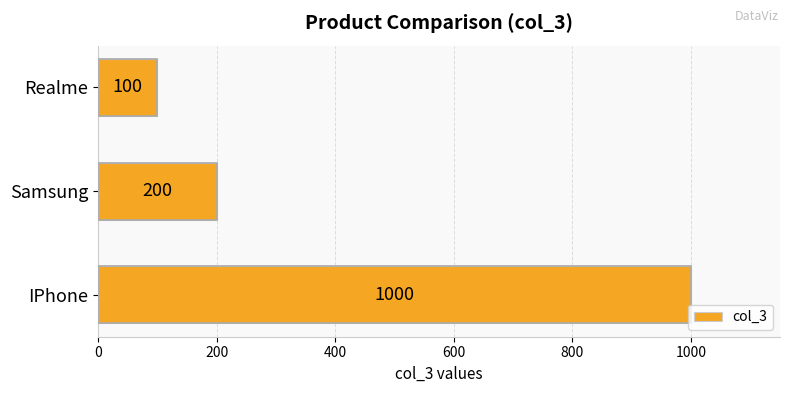

The chart shows a value of 100 at Realme. True or false?

True